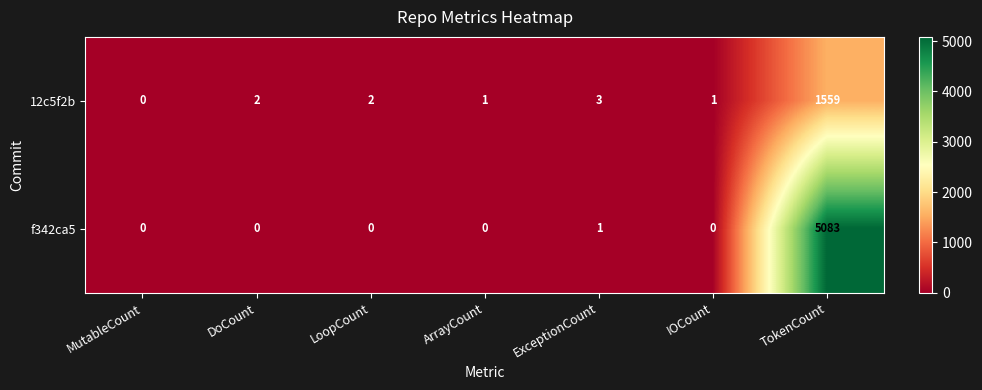

Is it true that f342ca5 equals 0 at DoCount?

True